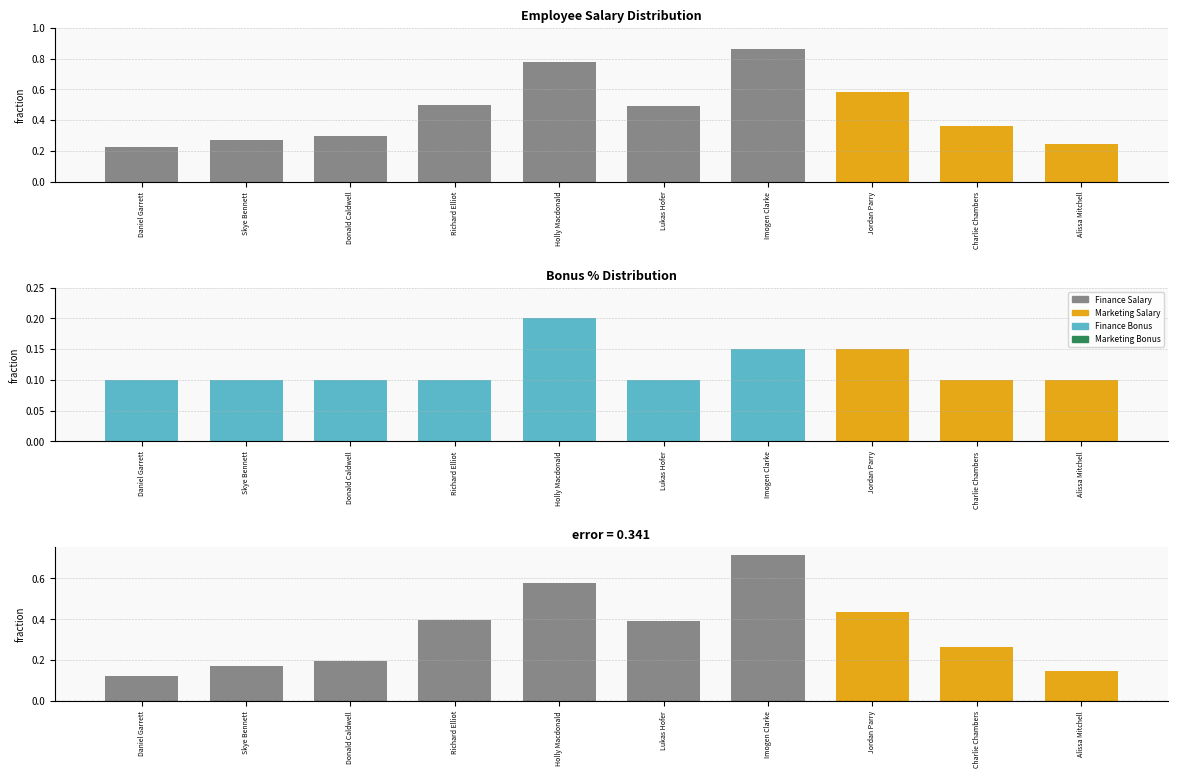

Between Daniel Garrett and Holly Macdonald, which is larger?

Holly Macdonald